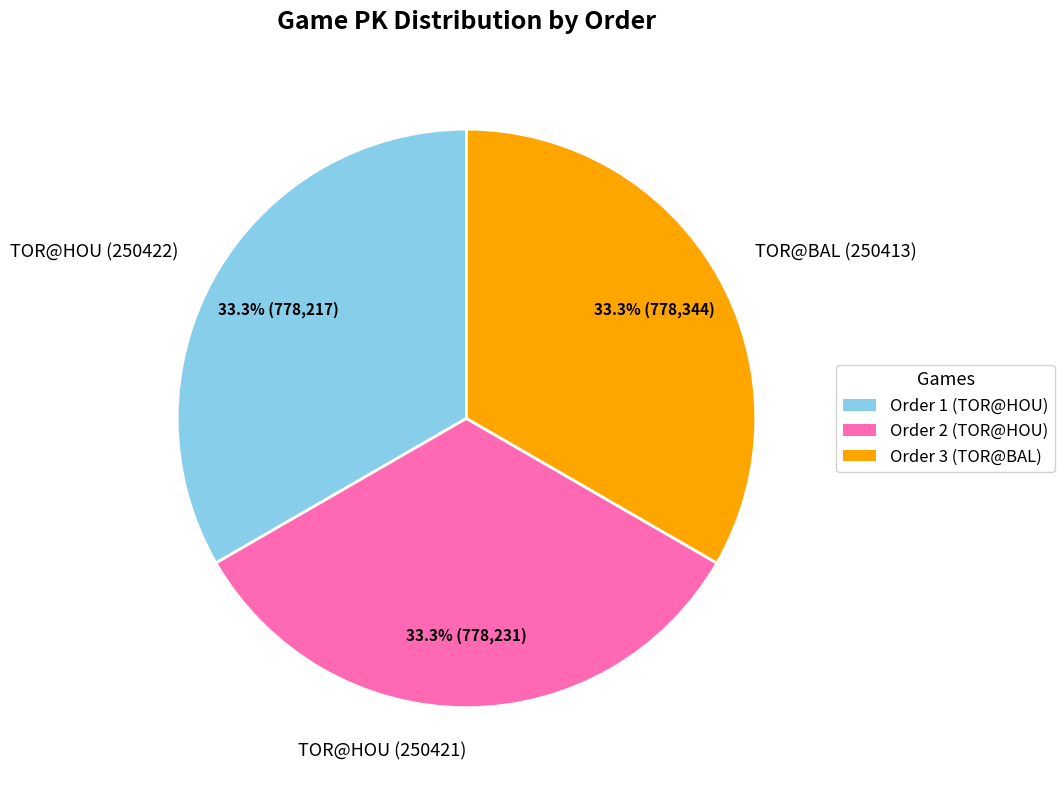

Is there a majority slice in this chart?

No